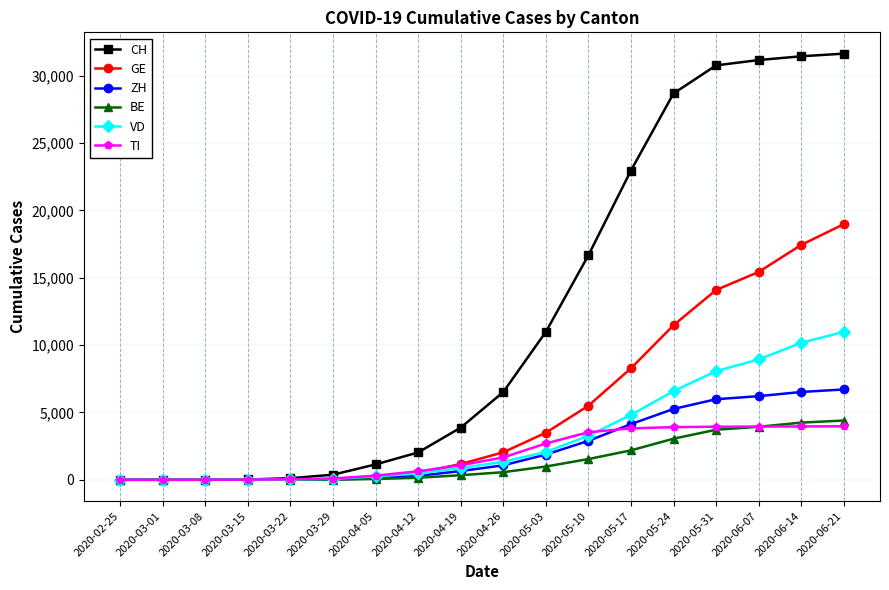

What are all the series names shown in the legend?

CH, GE, ZH, BE, VD, TI